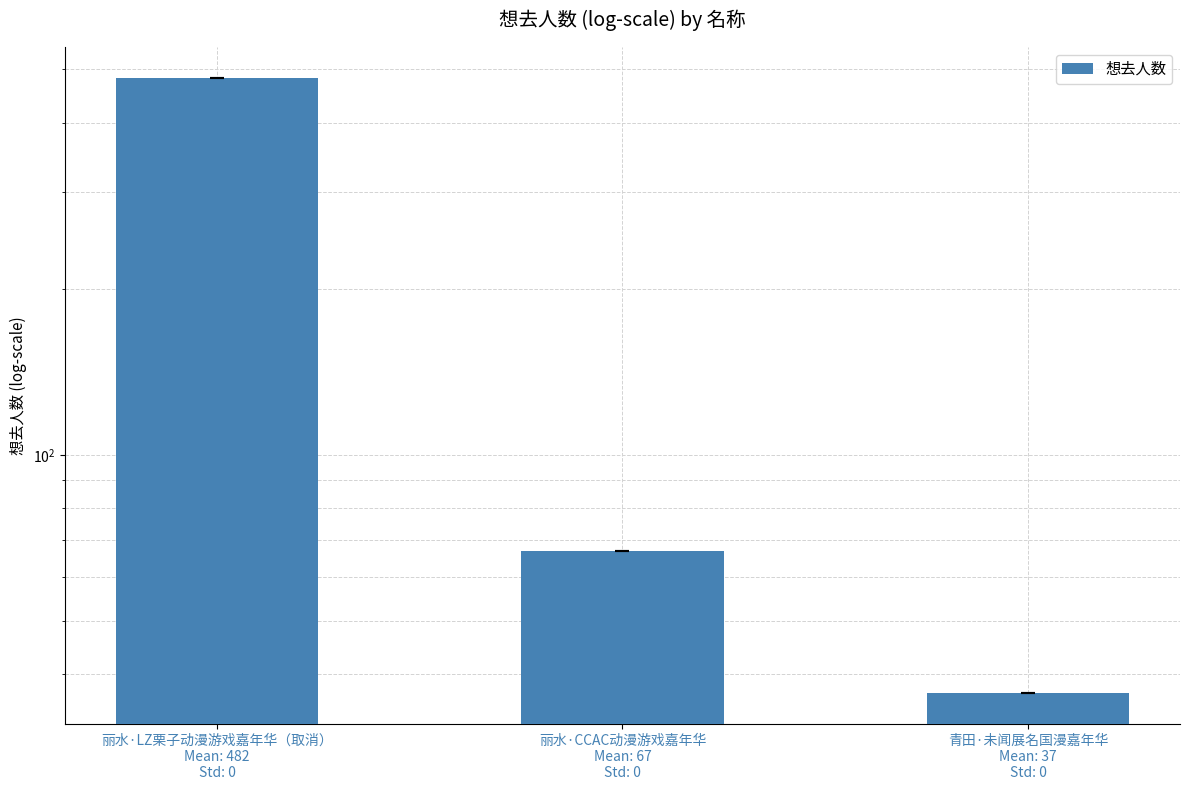

Which label corresponds to the largest value in the chart?

丽水·LZ栗子动漫游戏嘉年华（取消）
Mean: 482
Std: 0